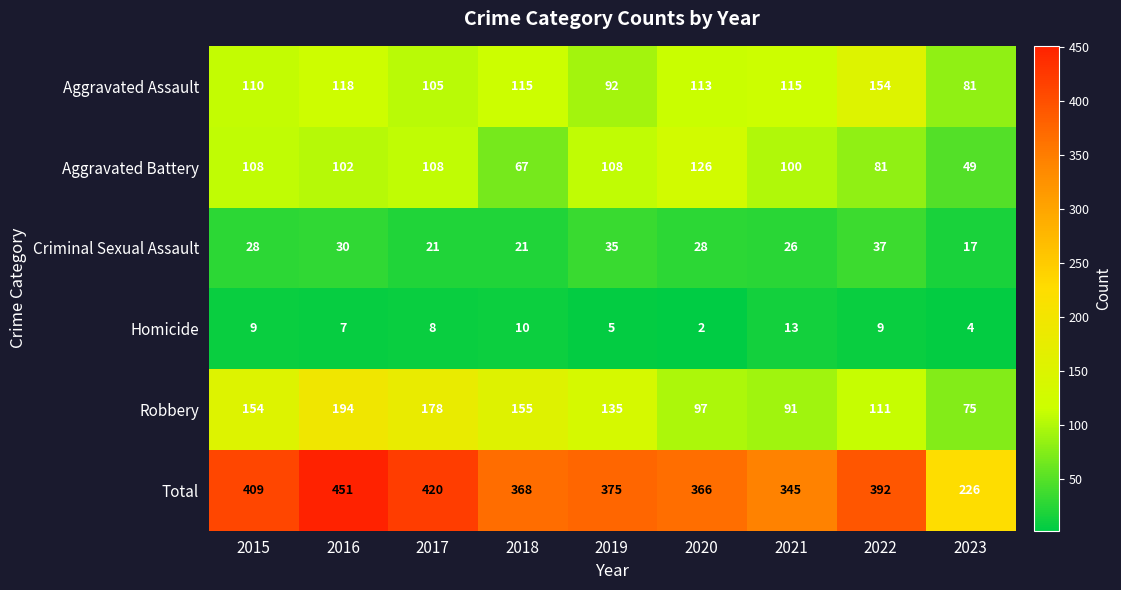

Is the value of Total at 2020 greater than the value of Aggravated Assault at 2016?

Yes